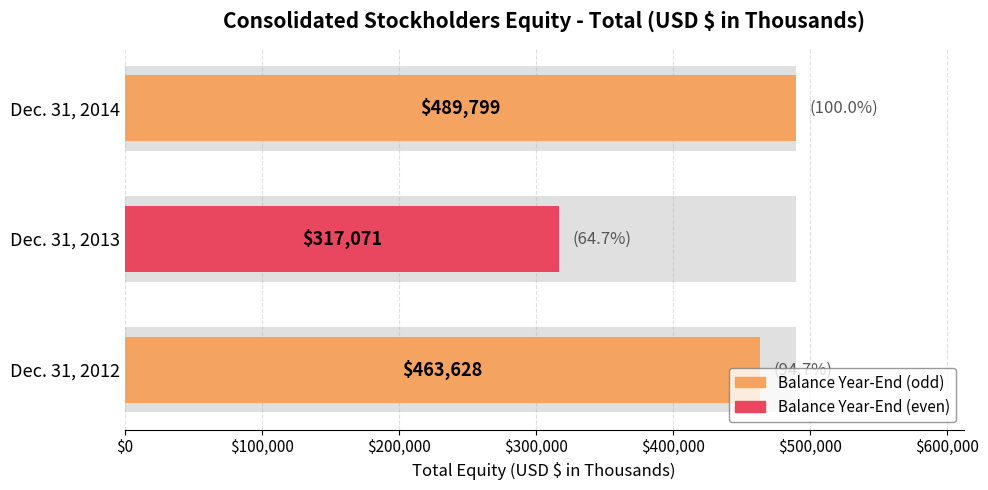

What is the smallest value displayed?

317071